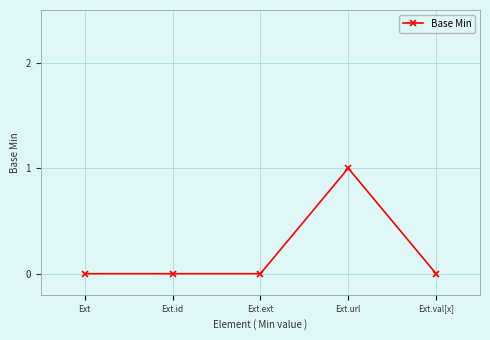

True or false: the data has more than 0 interior local peaks.

True